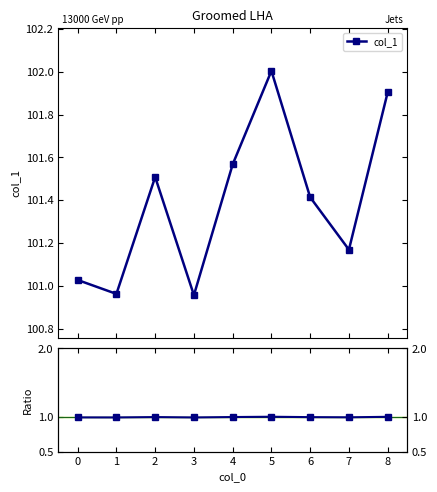

At how many categories does at least one series exceed 80?

9